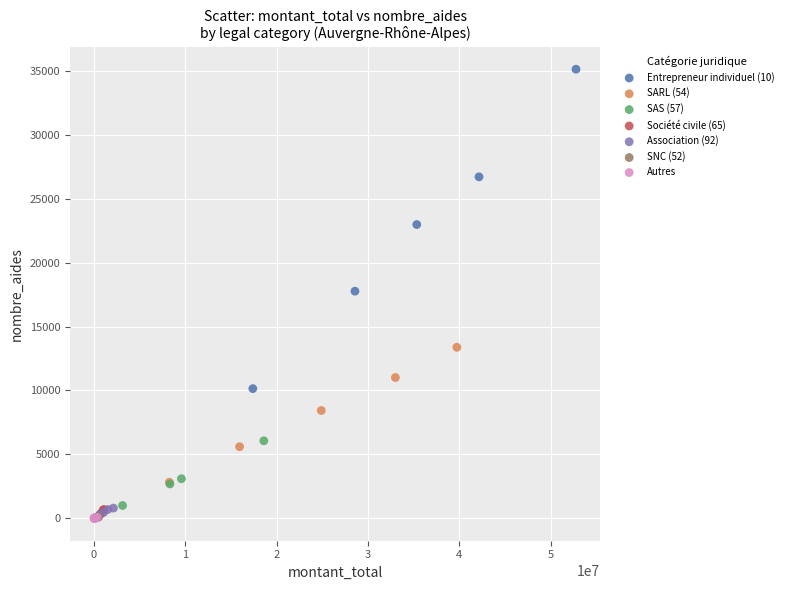

Which series reaches the maximum Y coordinate?

Entrepreneur individuel (10)